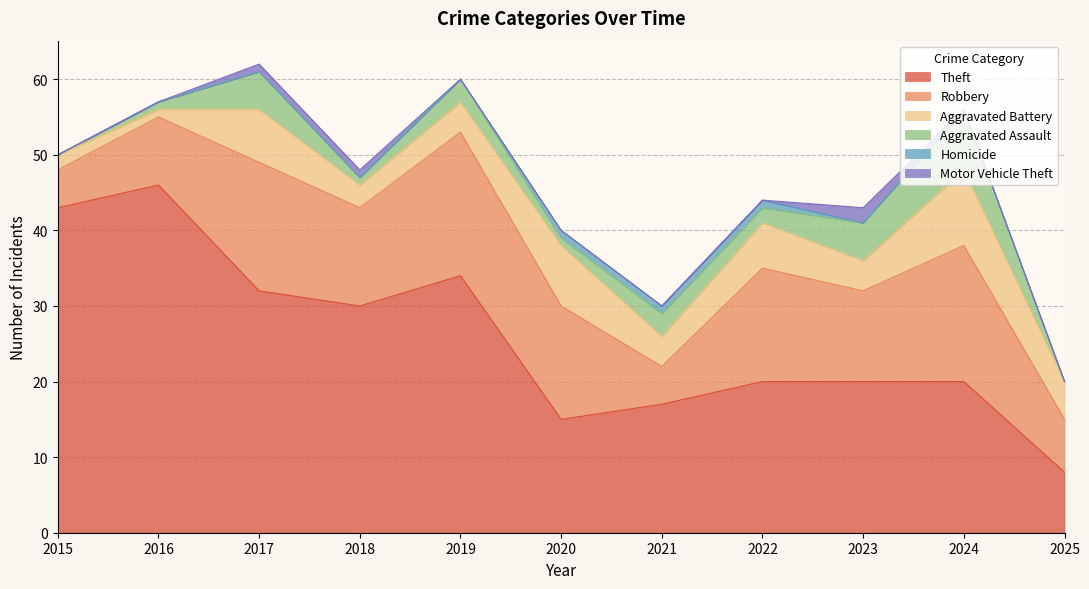

Which series has the largest total across all categories?

Theft